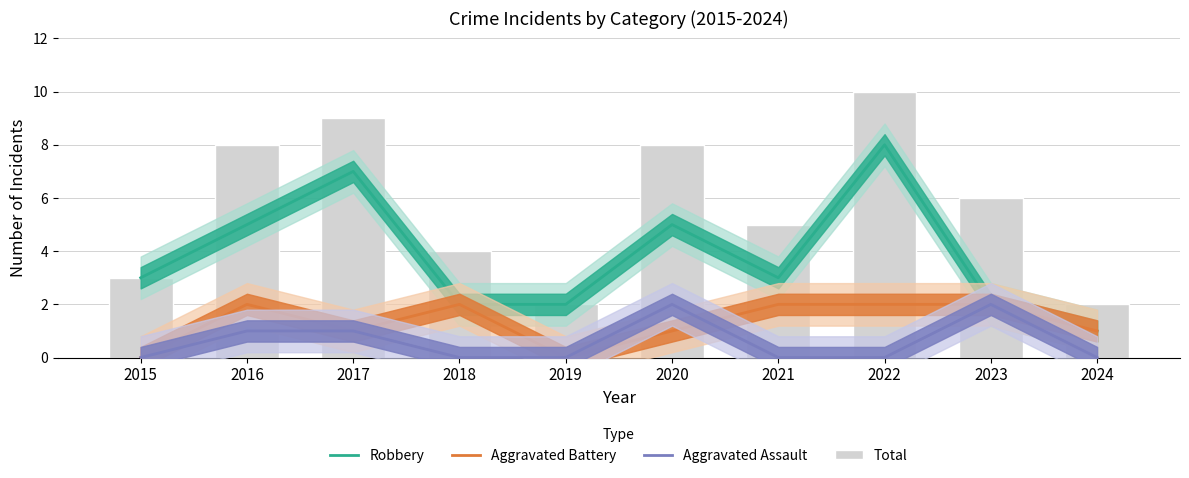

Rank the series at 2016 from highest to lowest value.

Total, Robbery, Aggravated Battery, Aggravated Assault